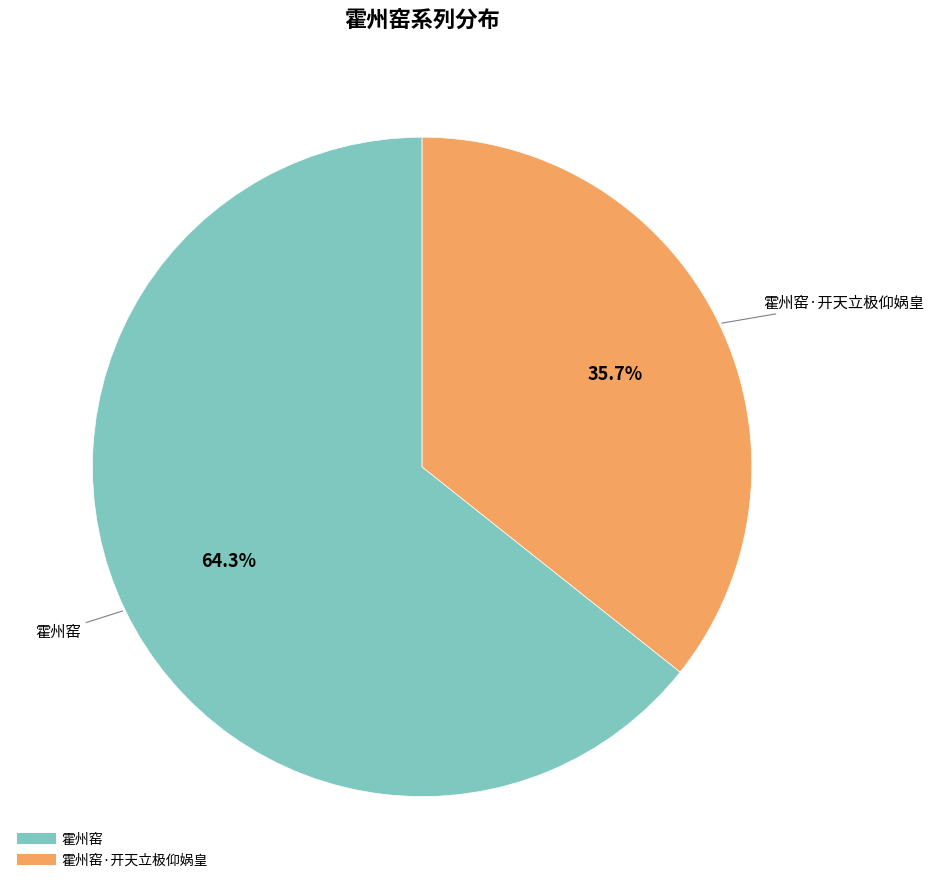

Count the number of slices in the pie.

2